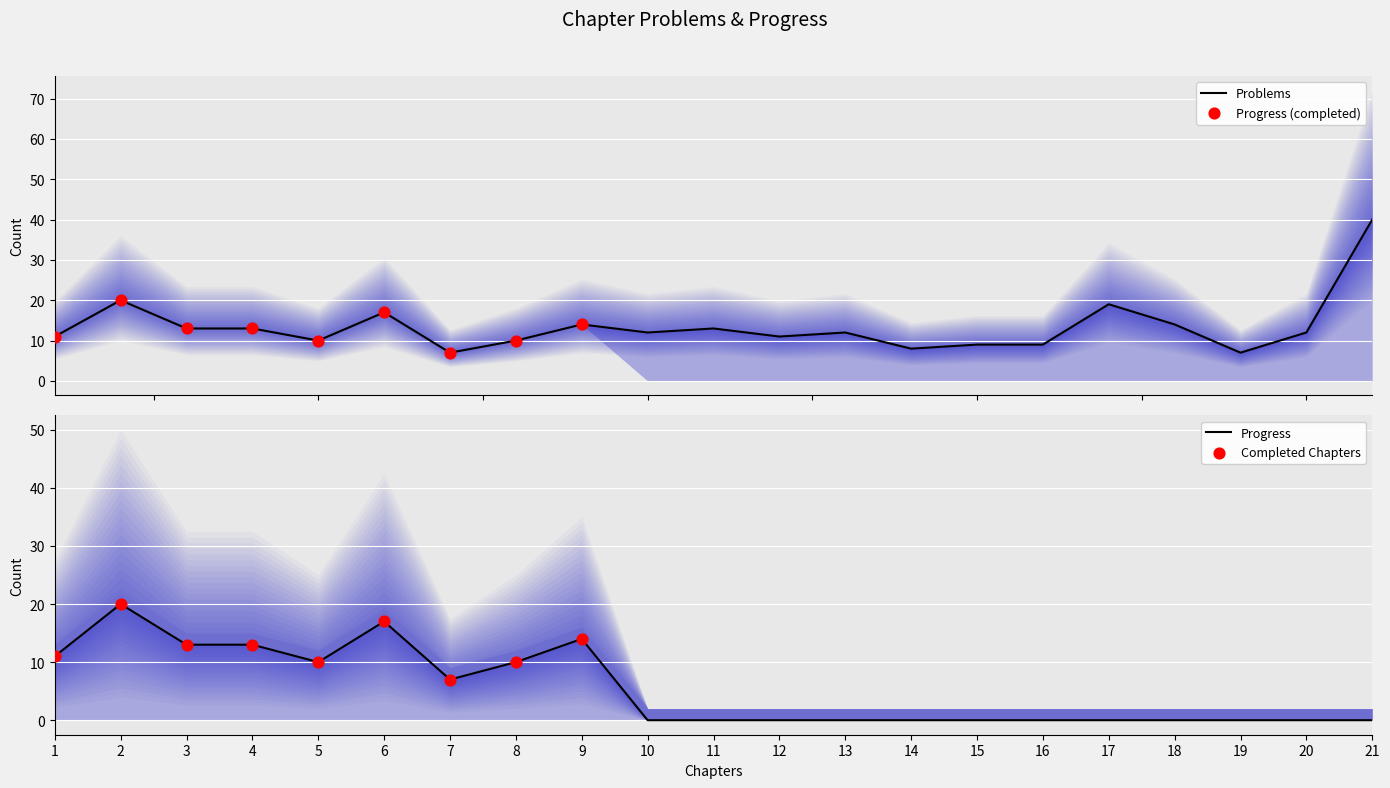

Which series has the largest total across all categories?

Problems